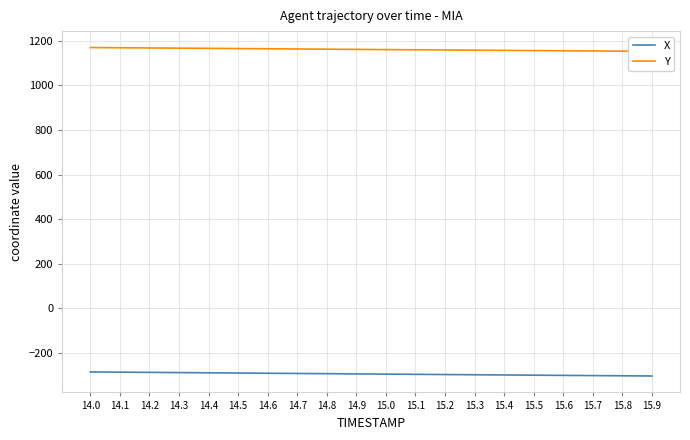

What is the difference between the maximum and minimum values in the Y series?

17.1